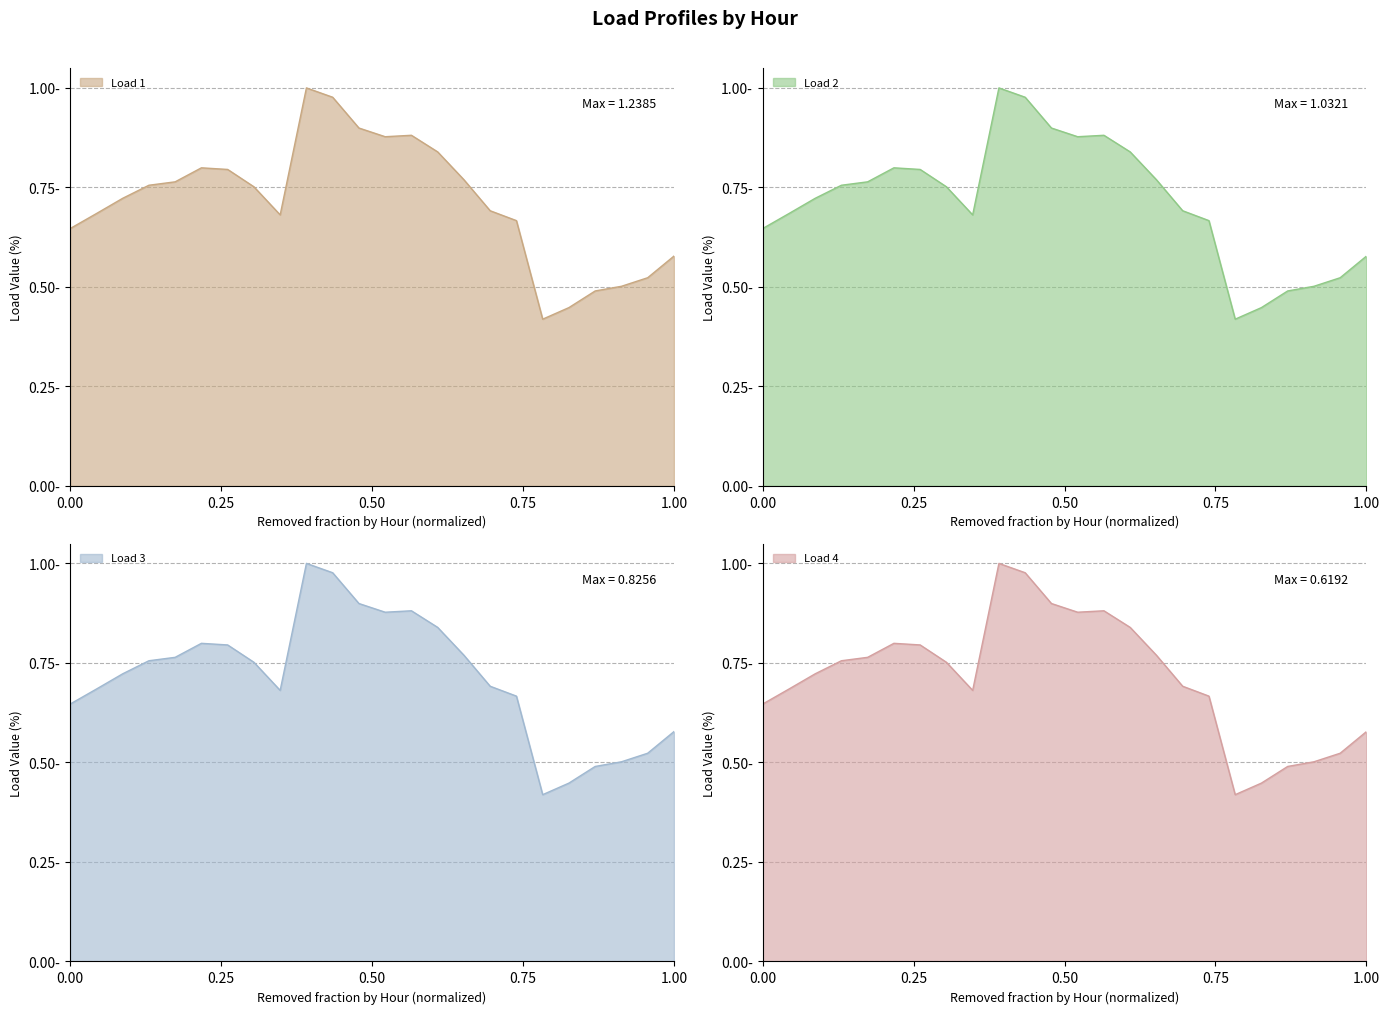

How many interior local peaks does the Load 2 series have?

3